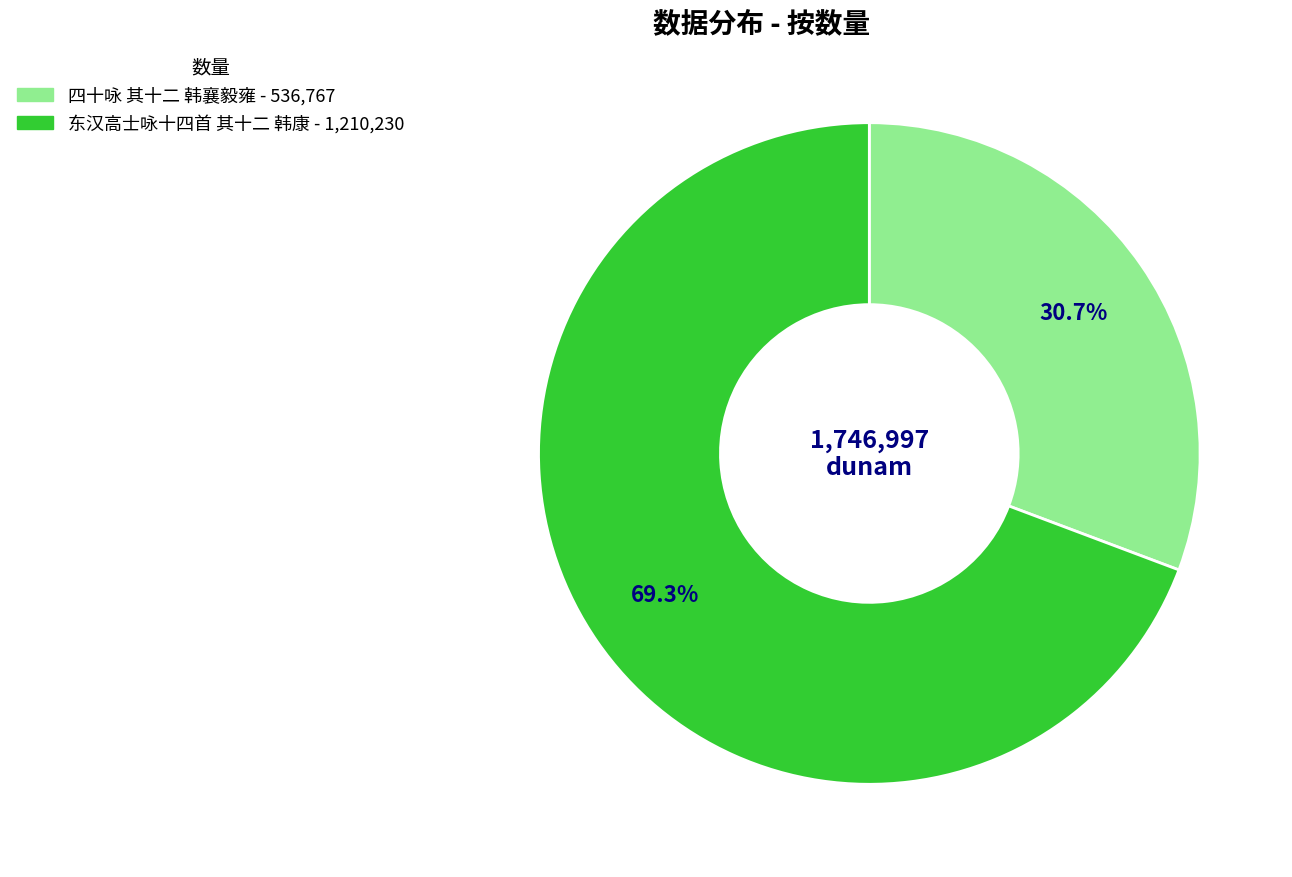

To the nearest percent, what is the difference between the largest and smallest slice percentages?

39%